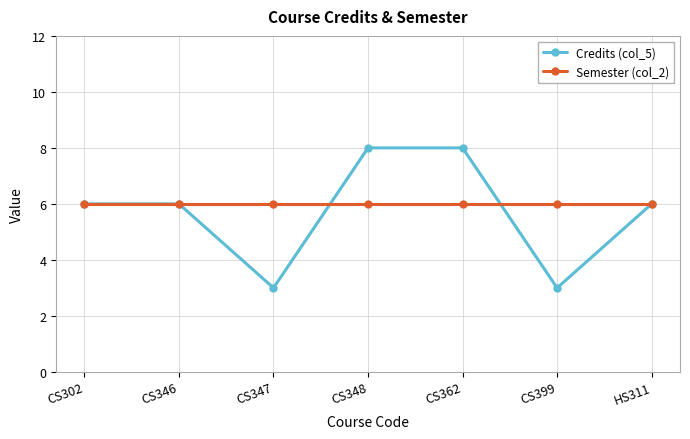

The value of Credits (col_5) at CS302 is 2. True or false?

False